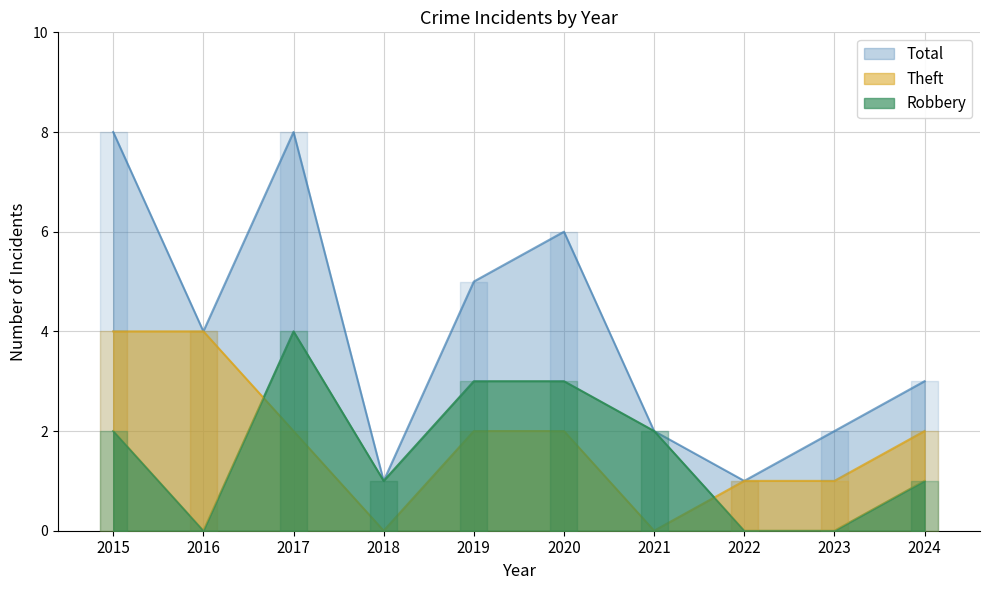

The value of Theft at 2017 is 2. True or false?

True